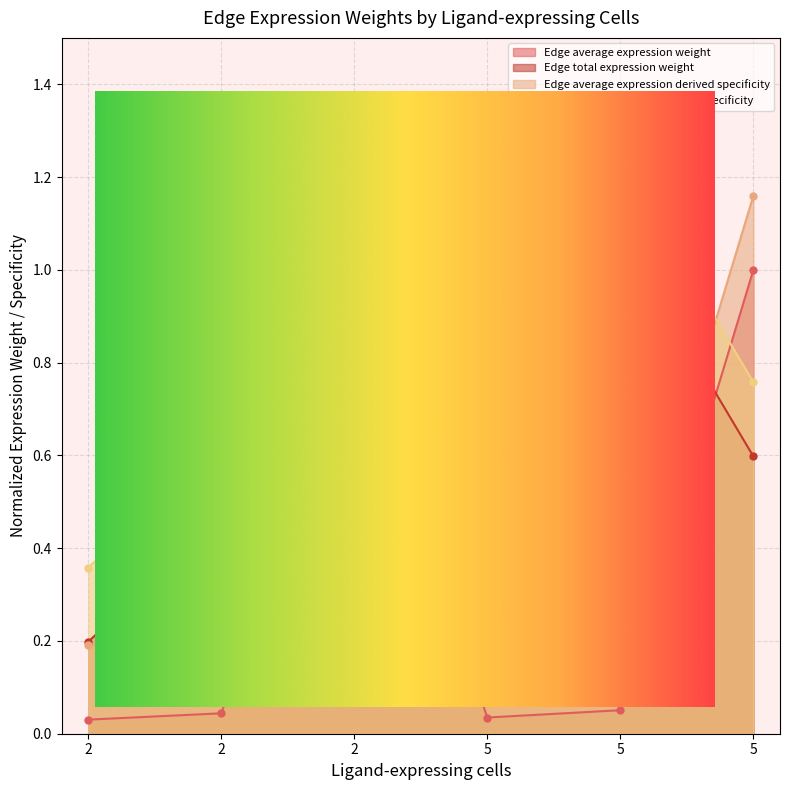

The Edge total expression derived specificity series shows 0.5 at 5. True or false?

True